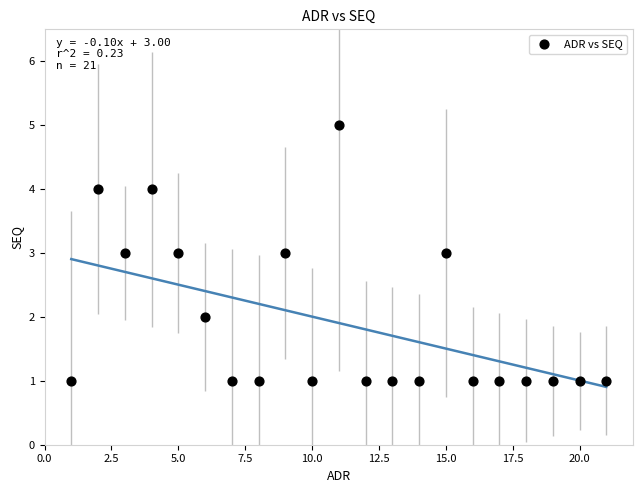

What is the range of X values (max minus min)?

20